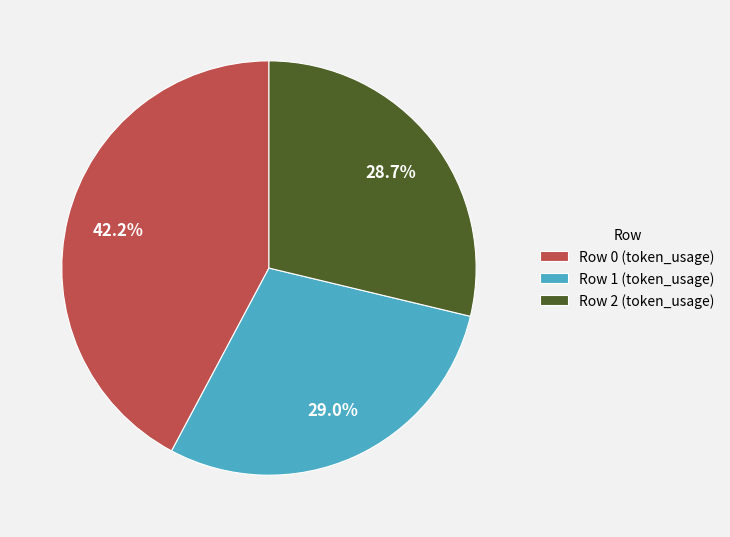

Do Row 2 and Row 1 together represent more than half of the pie?

Yes